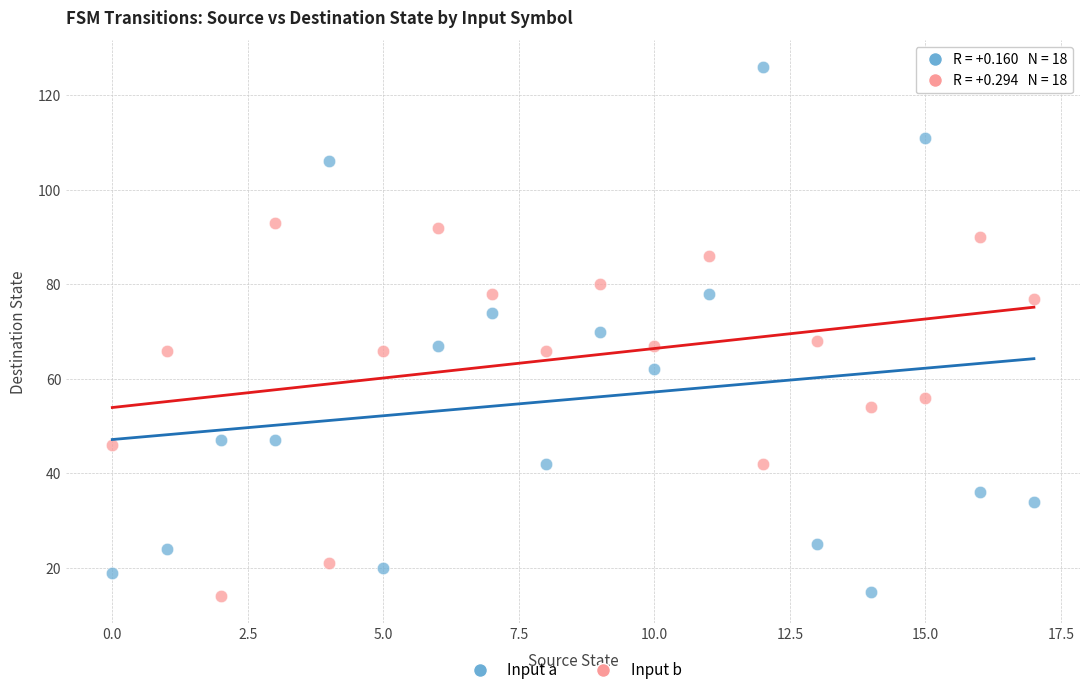

Which series reaches the maximum Y coordinate?

Input a